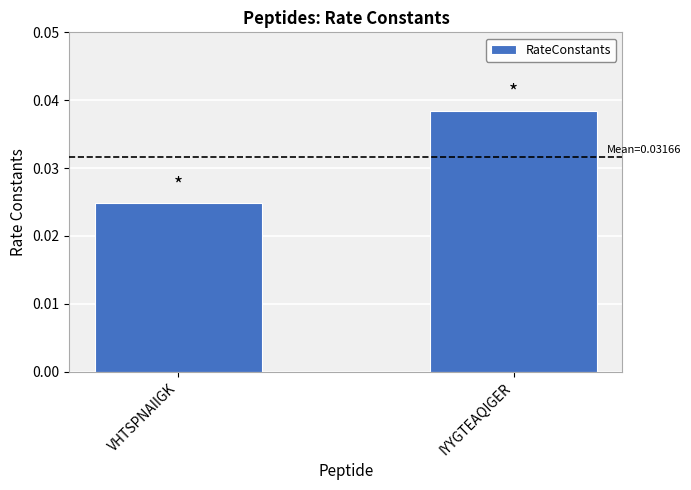

List the labels in order of value, largest first.

IYYGTEAQIGER, VHTSPNAIIGK